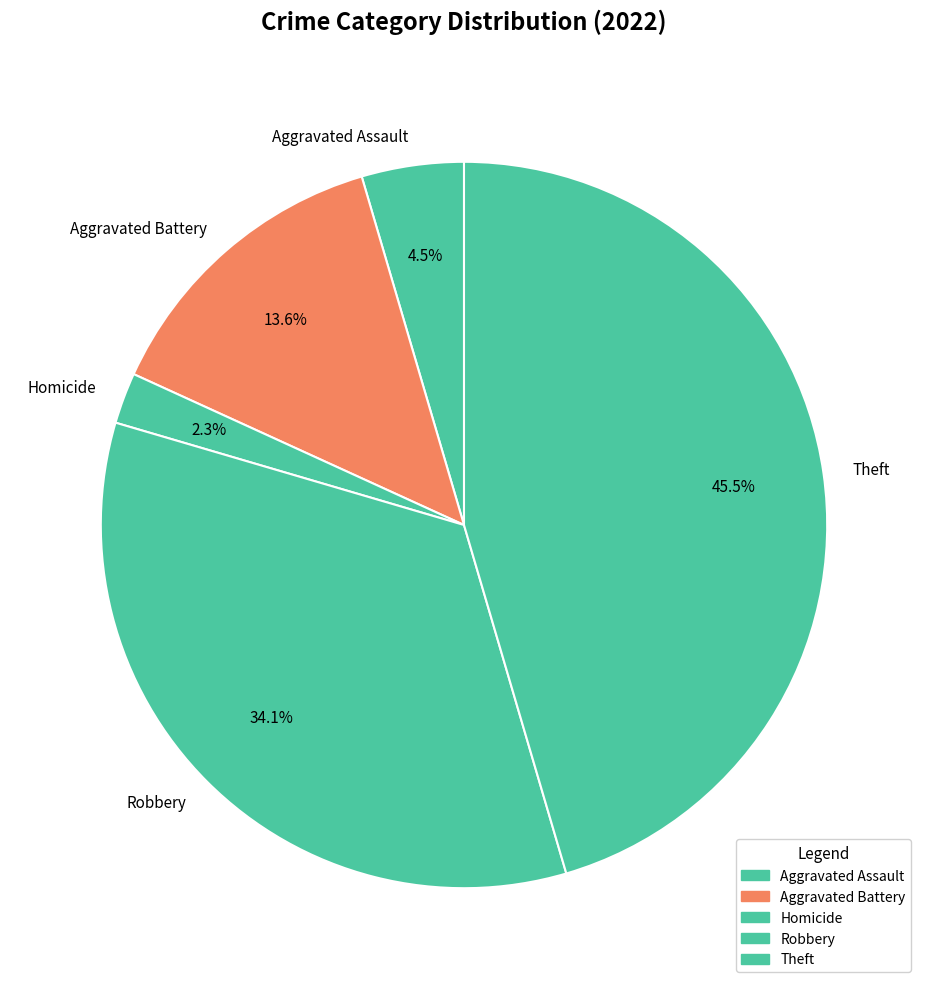

What is the largest slice in the pie chart?

Theft